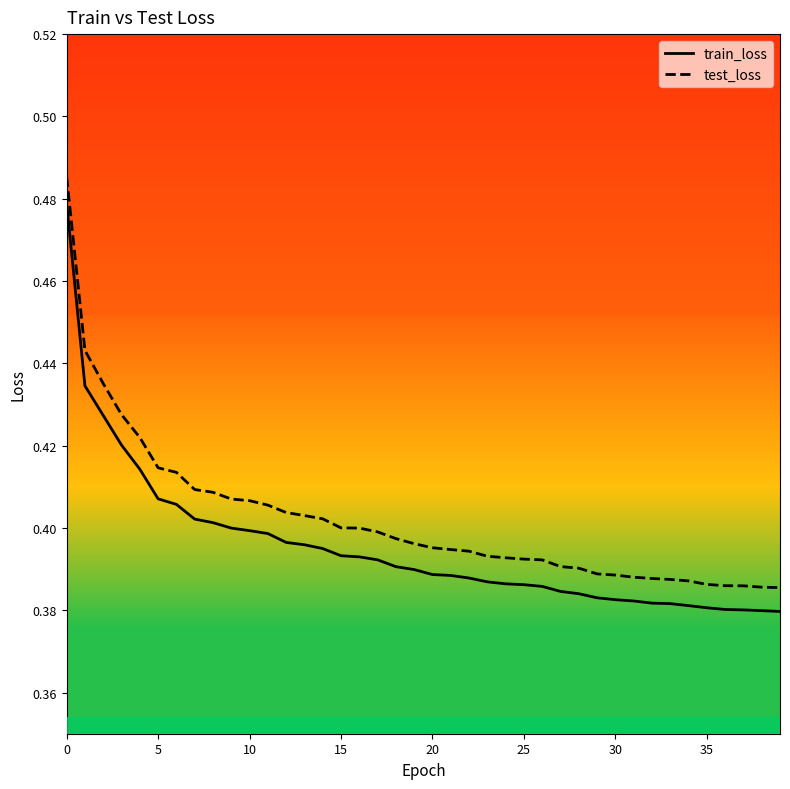

Read the train_loss value at 10.

0.4